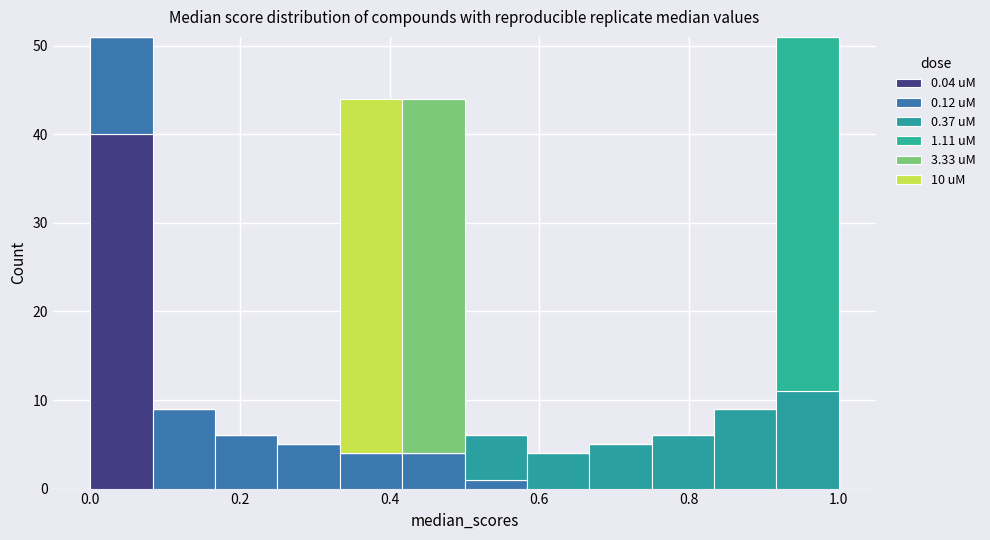

Reading left to right, transcribe this chart: for each stacked bar, give the range it covers on the x-axis and its total height. Neither the bar edges nor the heights are printed on the chart, so give them approximately, as read against the axes.

0.00 to 0.08: 51
0.08 to 0.16: 9
0.16 to 0.26: 6
0.26 to 0.34: 5
0.34 to 0.42: 44
0.42 to 0.50: 44
0.50 to 0.58: 6
0.58 to 0.66: 4
0.66 to 0.76: 5
0.76 to 0.84: 6
0.84 to 0.92: 9
0.92 to 1.00: 51